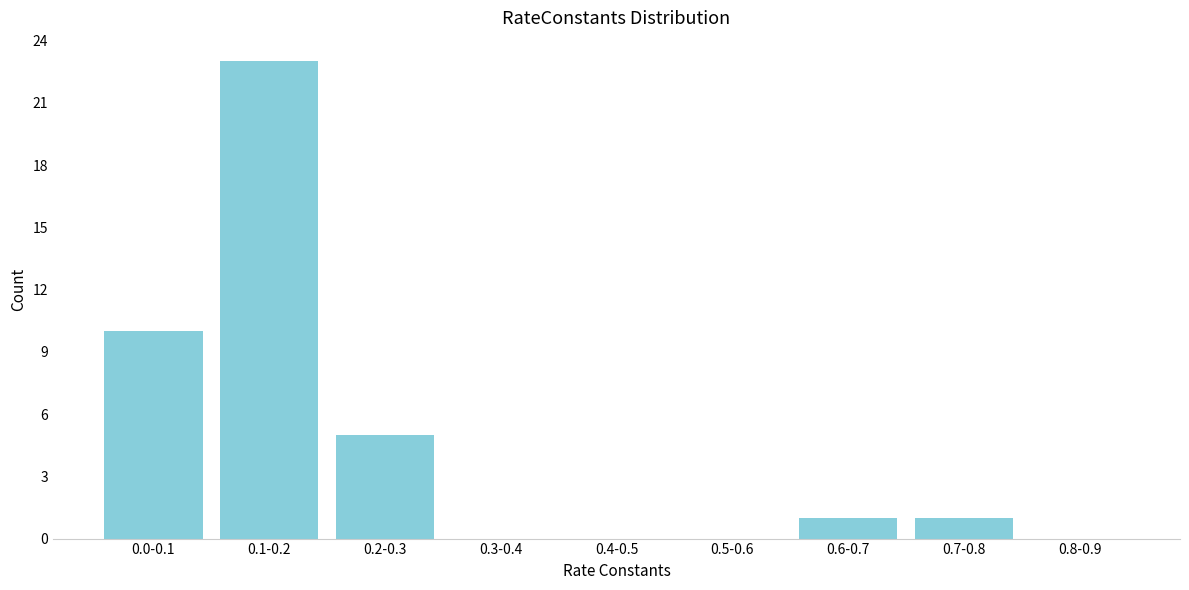

Reading left to right, transcribe all the data shown in this chart.

0.0-0.1=10	0.1-0.2=23	0.2-0.3=5	0.3-0.4=0	0.4-0.5=0	0.5-0.6=0	0.6-0.7=1	0.7-0.8=1	0.8-0.9=0